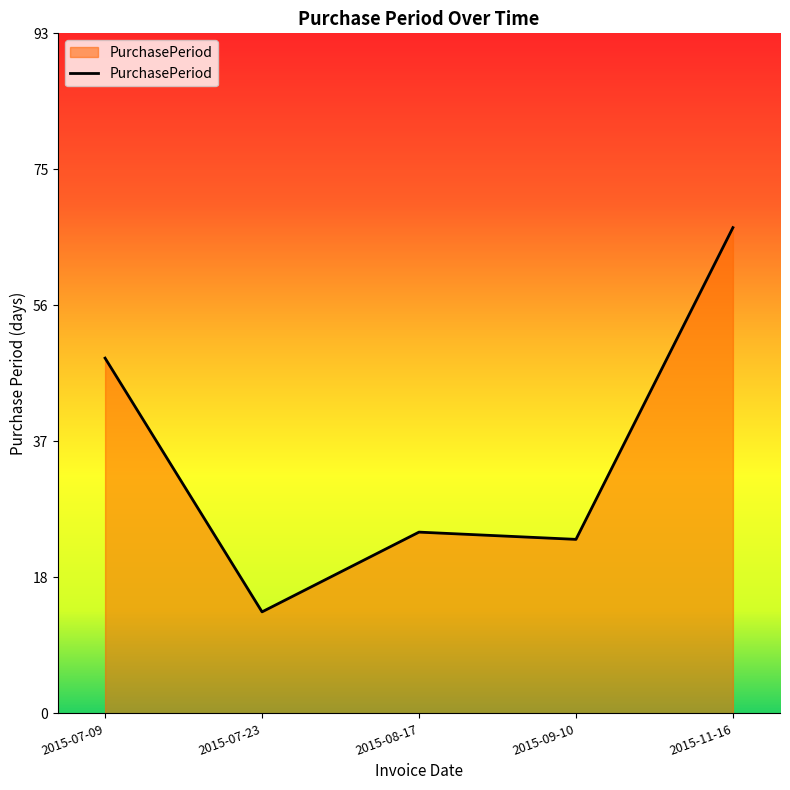

How many interior local peaks (higher than both neighbors) does the data have?

1